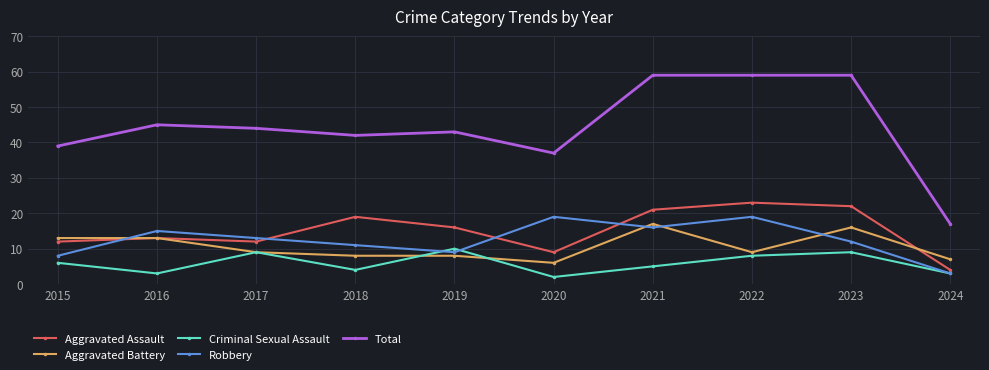

At which label does Robbery reach its minimum?

2024